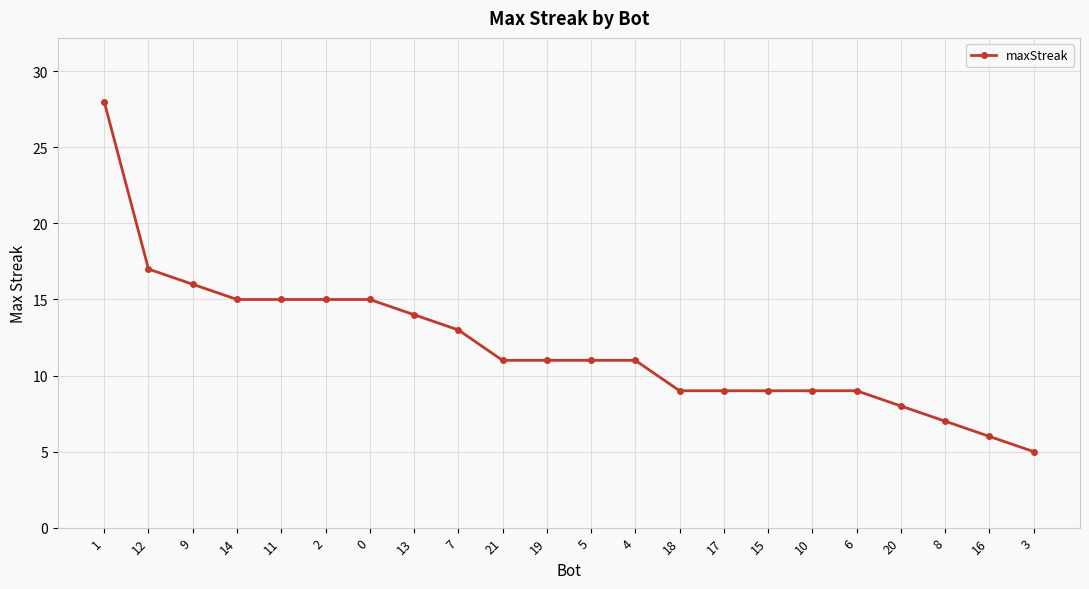

Between 9 and 16, which is larger?

9